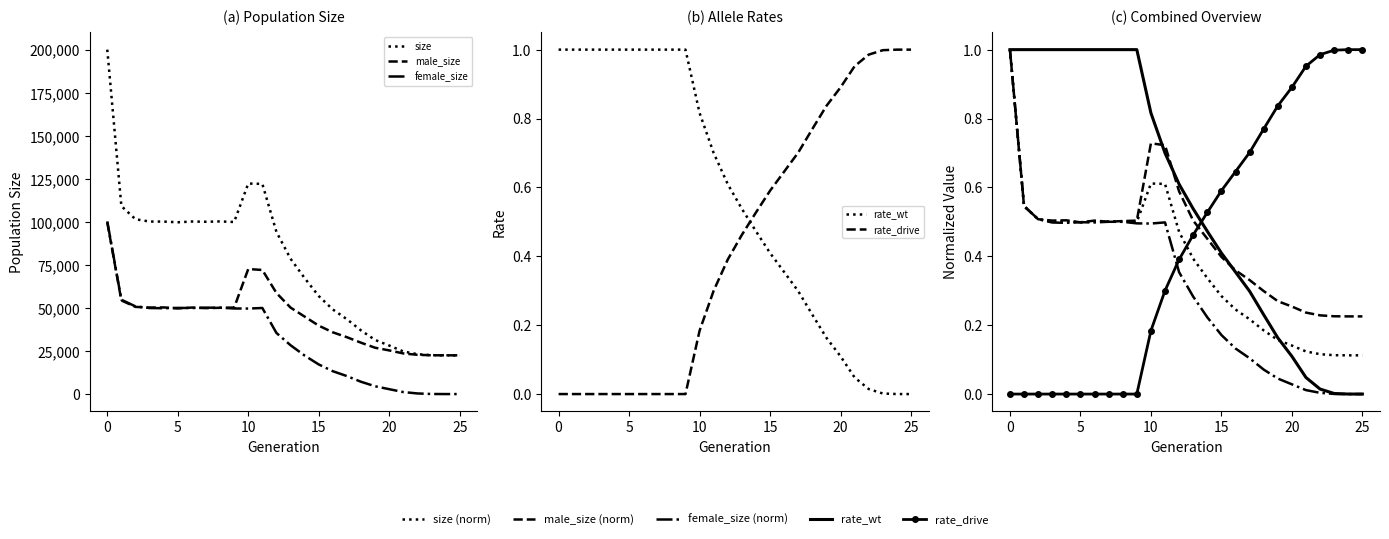

At how many categories does at least one series exceed 73661?

14